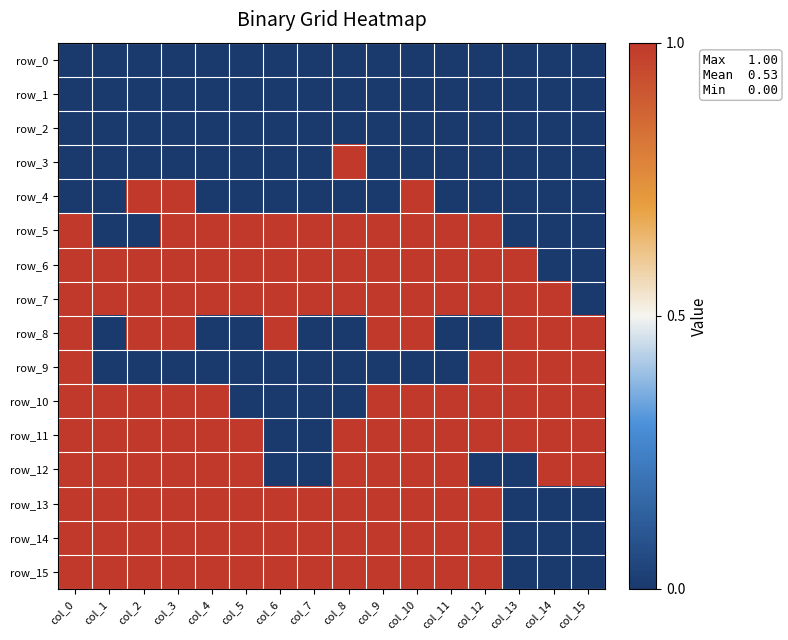

Count the row_12 values in the range 1 to 2.

12